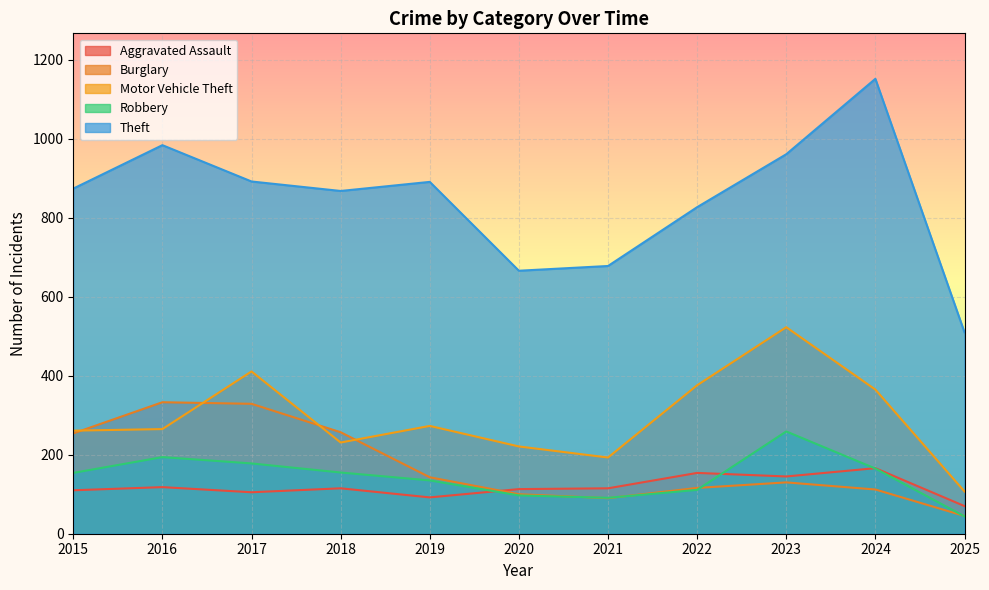

What are all the series names shown in the legend?

Aggravated Assault, Burglary, Motor Vehicle Theft, Robbery, Theft